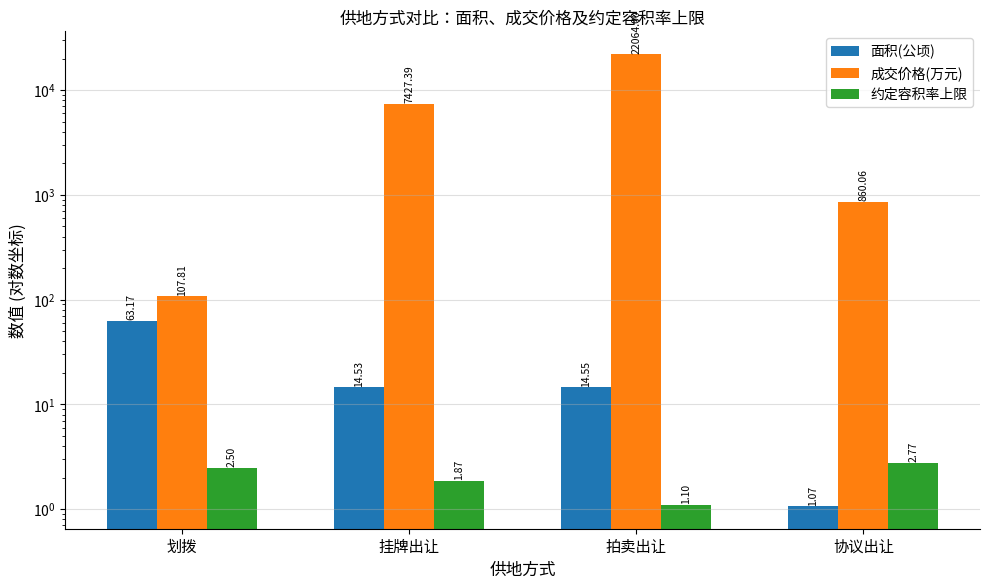

At which label is 约定容积率上限 closest to 1?

拍卖出让